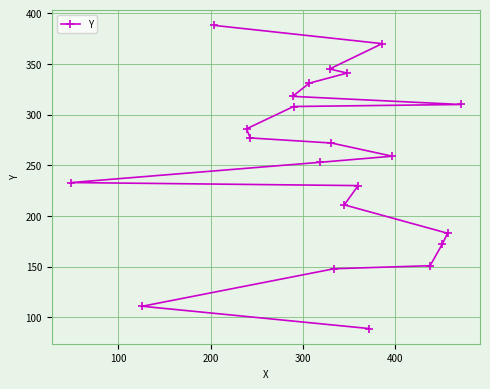

Reading left to right, transcribe all the data shown in this chart.

233	111	388	286	277	318	308	331	253	345	272	148	211	341	230	89	370	259	151	172	183	310